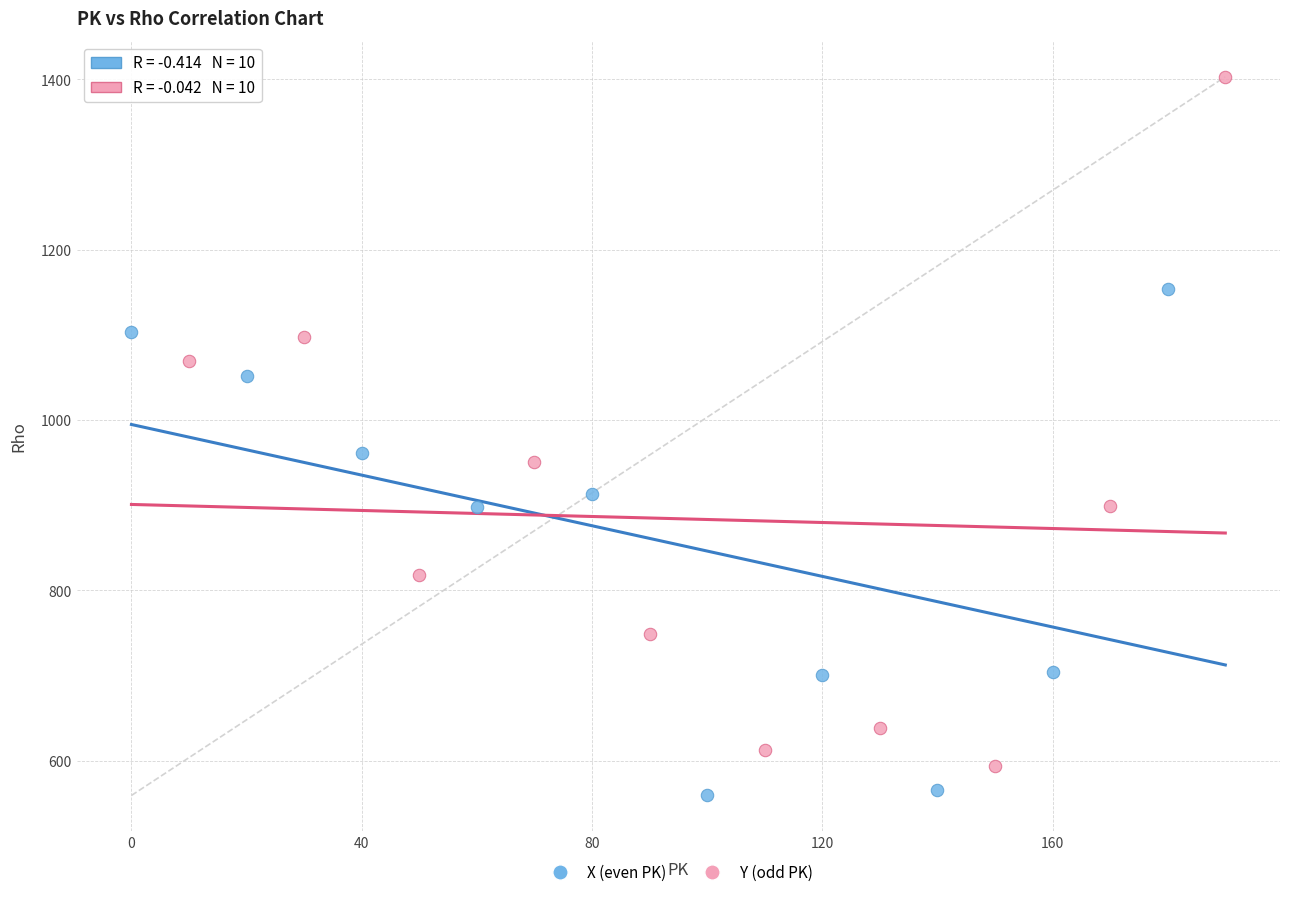

Which series contains the lowest Y value?

X (even PK)